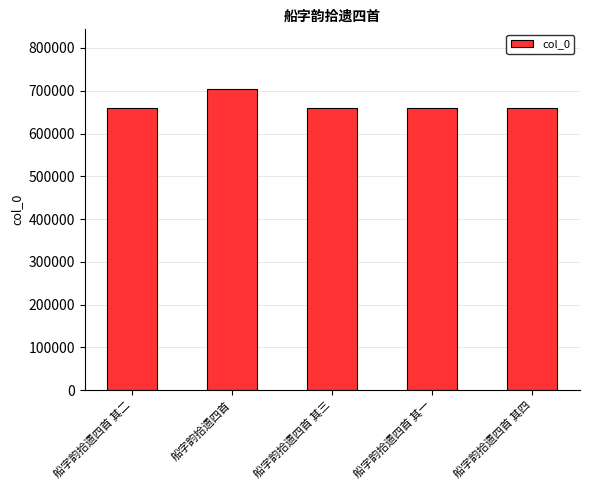

What is the ratio of the value at 船字韵拾遗四首 其一 to the value at 船字韵拾遗四首?

0.9